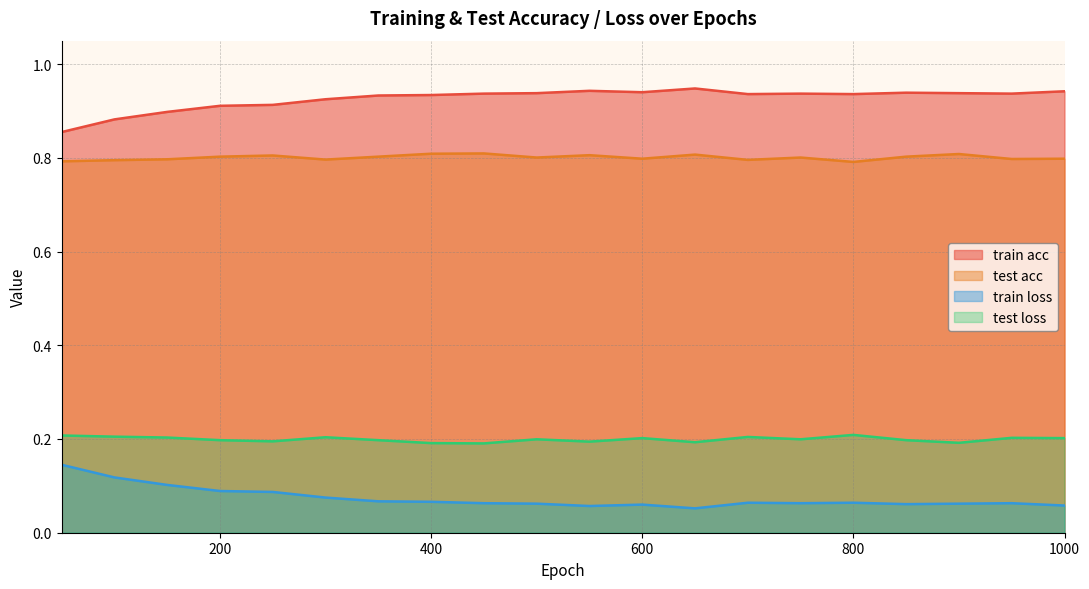

What is the value of the train loss point at the 14th from the left?

0.1